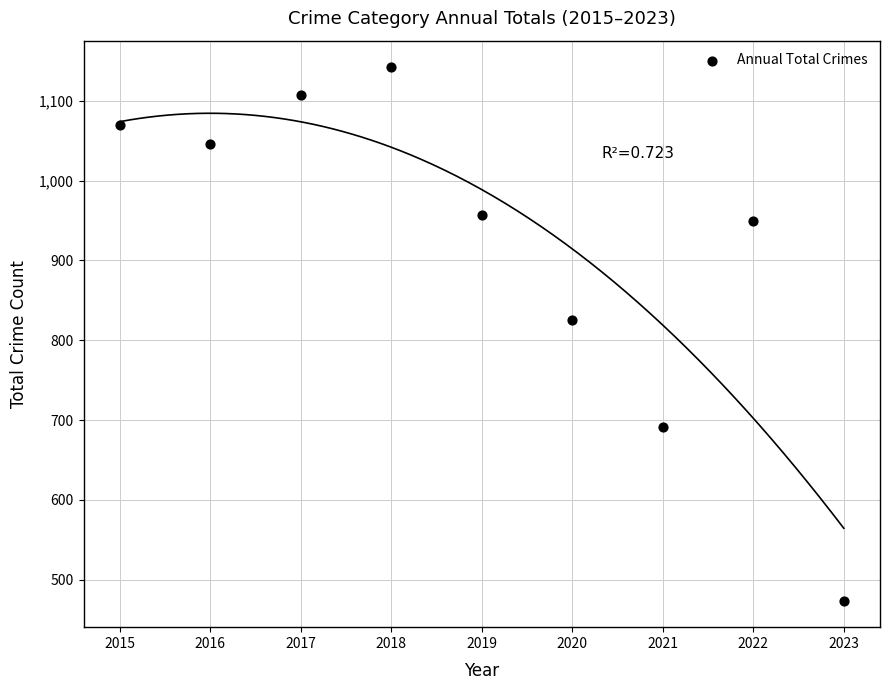

What Y value in the scatter plot is closest to 808?

826